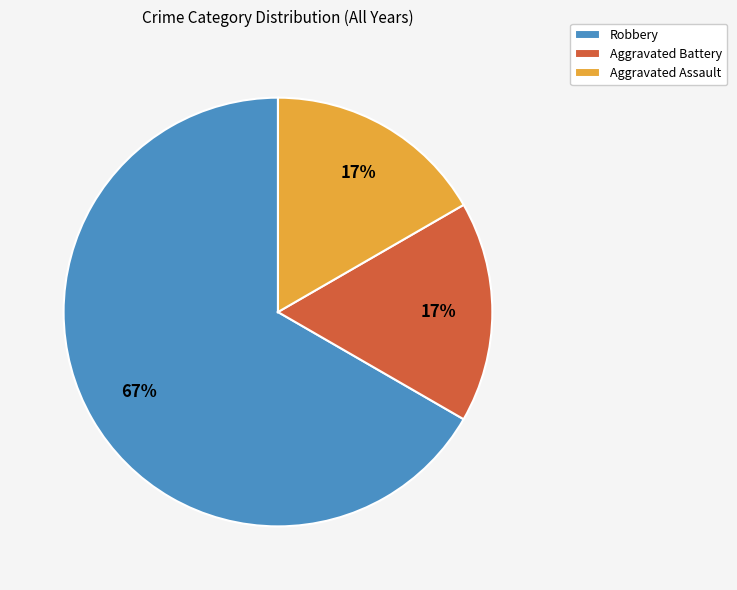

Which category accounts for the majority?

Robbery